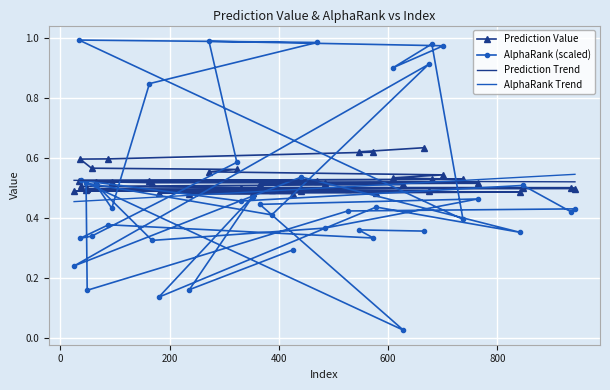

How many lines are shown in the chart?

4